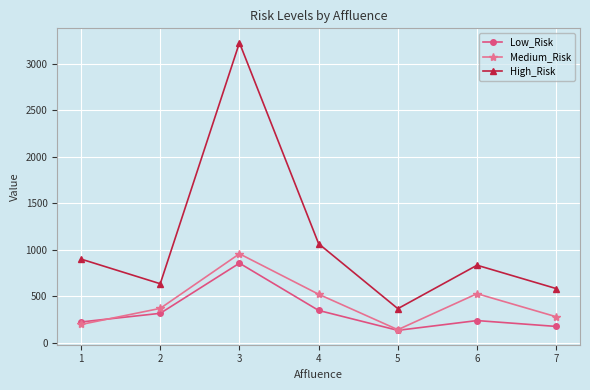

True or false: High_Risk and Low_Risk intersect in this chart.

False